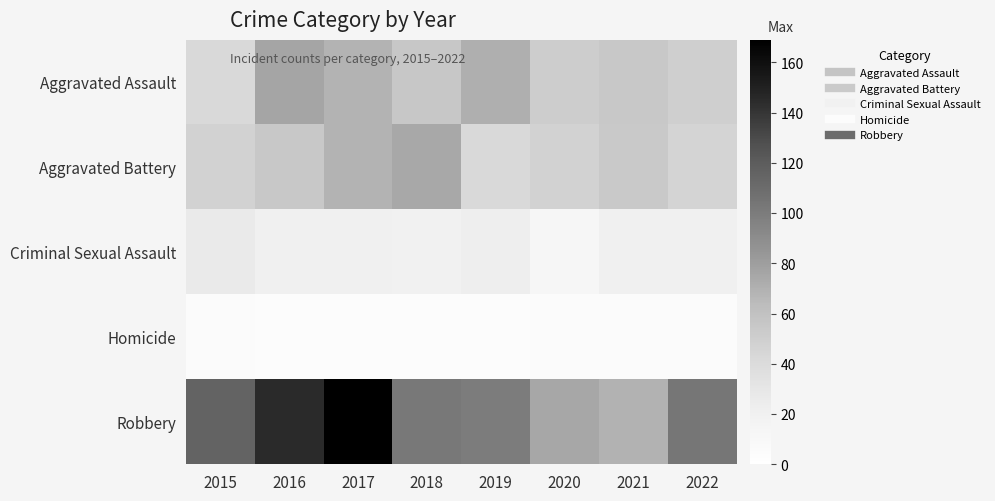

How many distinct data groups are displayed?

5